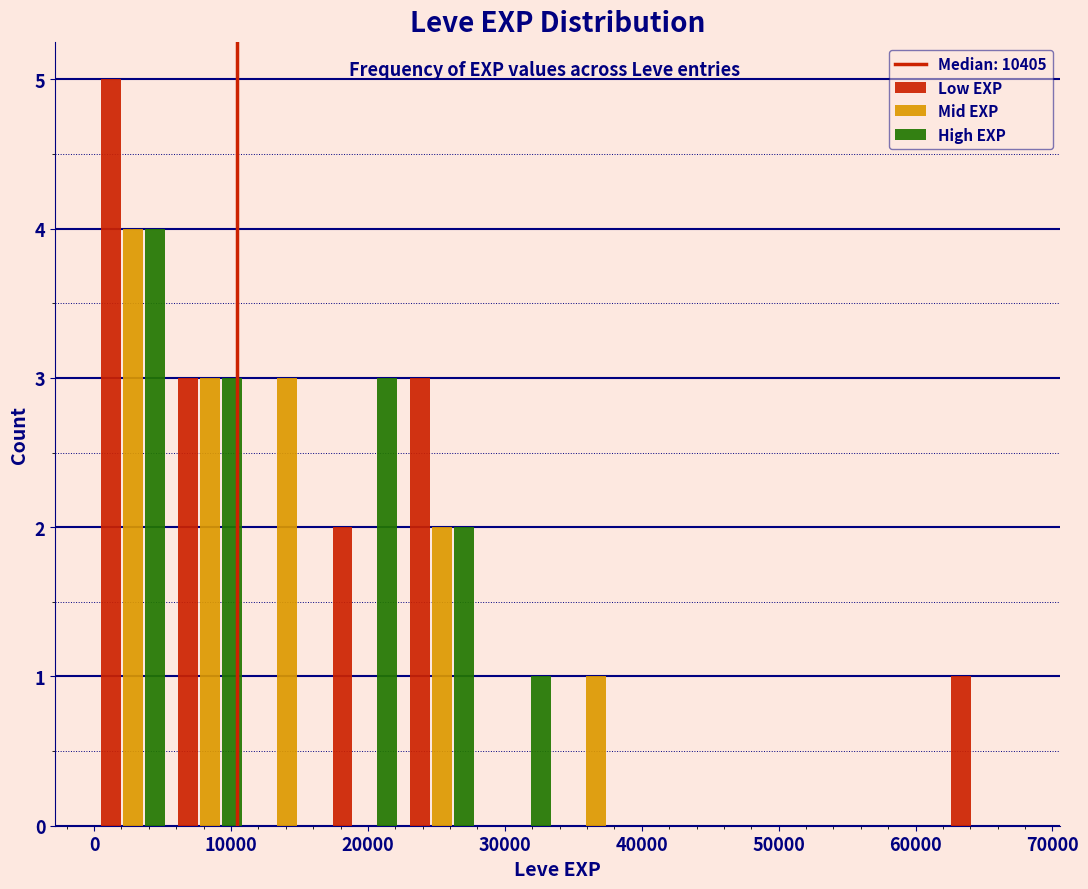

Reading left to right, transcribe this chart: for each range on the x-axis, give the height of each series' bar. Neither the bar edges nor the heights are printed on the chart, so give them approximately, as read against the axes.

0 to 6000: Low EXP=5	Mid EXP=4	High EXP=4
6000 to 11000: Low EXP=3	Mid EXP=3	High EXP=3
11000 to 17000: Low EXP=0	Mid EXP=3	High EXP=0
17000 to 23000: Low EXP=2	Mid EXP=0	High EXP=3
23000 to 28000: Low EXP=3	Mid EXP=2	High EXP=2
28000 to 34000: Low EXP=0	Mid EXP=0	High EXP=1
34000 to 40000: Low EXP=0	Mid EXP=1	High EXP=0
40000 to 45000: Low EXP=0	Mid EXP=0	High EXP=0
45000 to 51000: Low EXP=0	Mid EXP=0	High EXP=0
51000 to 56000: Low EXP=0	Mid EXP=0	High EXP=0
56000 to 62000: Low EXP=0	Mid EXP=0	High EXP=0
62000 to 68000: Low EXP=1	Mid EXP=0	High EXP=0